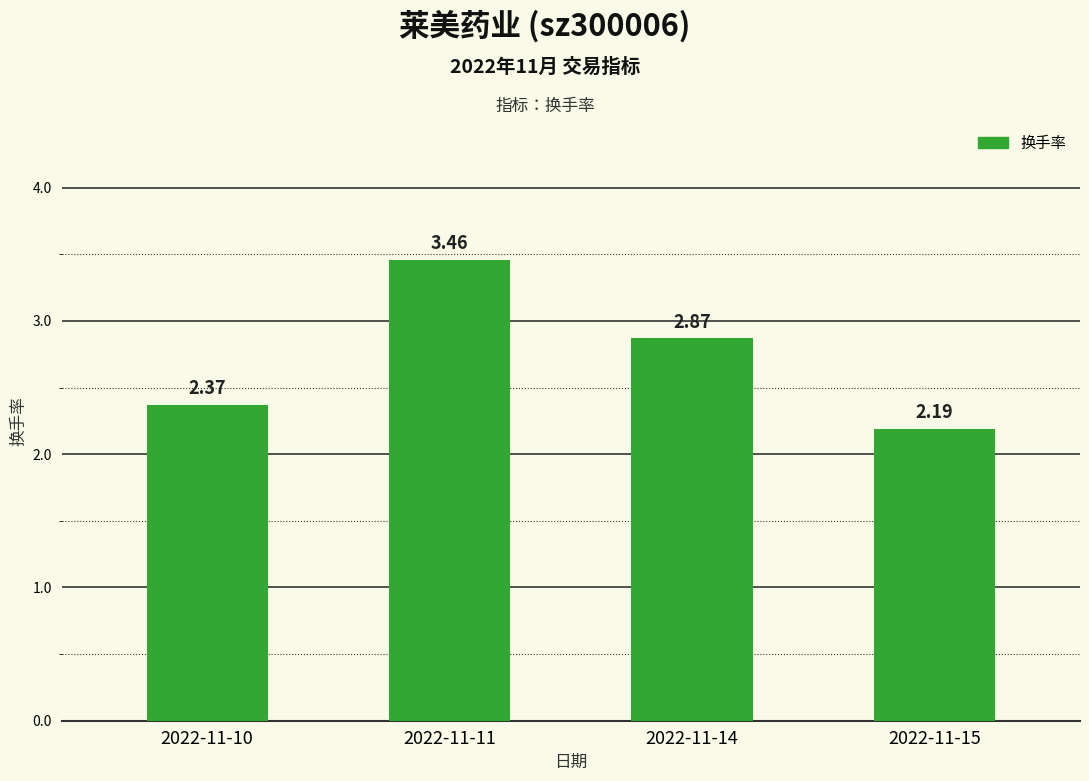

What is the difference between the maximum and minimum values?

1.3